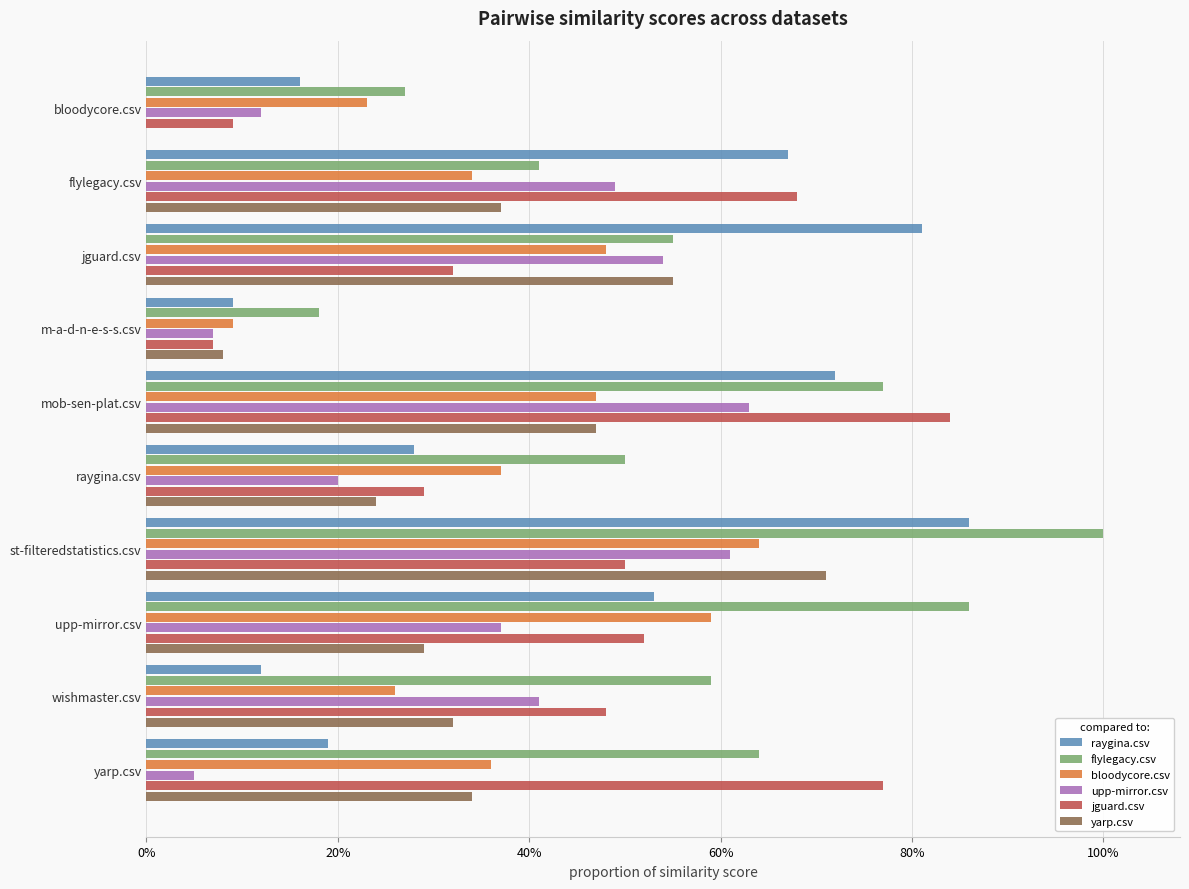

Reading right to left, transcribe all the data shown in this chart.

raygina.csv: 0.2	0.1	0.5	0.9	0.3	0.7	0.1	0.8	0.7	0.2
flylegacy.csv: 0.6	0.6	0.9	1.0	0.5	0.8	0.2	0.6	0.4	0.3
bloodycore.csv: 0.4	0.3	0.6	0.6	0.4	0.5	0.1	0.5	0.3	0.2
upp-mirror.csv: 0.1	0.4	0.4	0.6	0.2	0.6	0.1	0.5	0.5	0.1
jguard.csv: 0.8	0.5	0.5	0.5	0.3	0.8	0.1	0.3	0.7	0.1
yarp.csv: 0.3	0.3	0.3	0.7	0.2	0.5	0.1	0.6	0.4	0.0